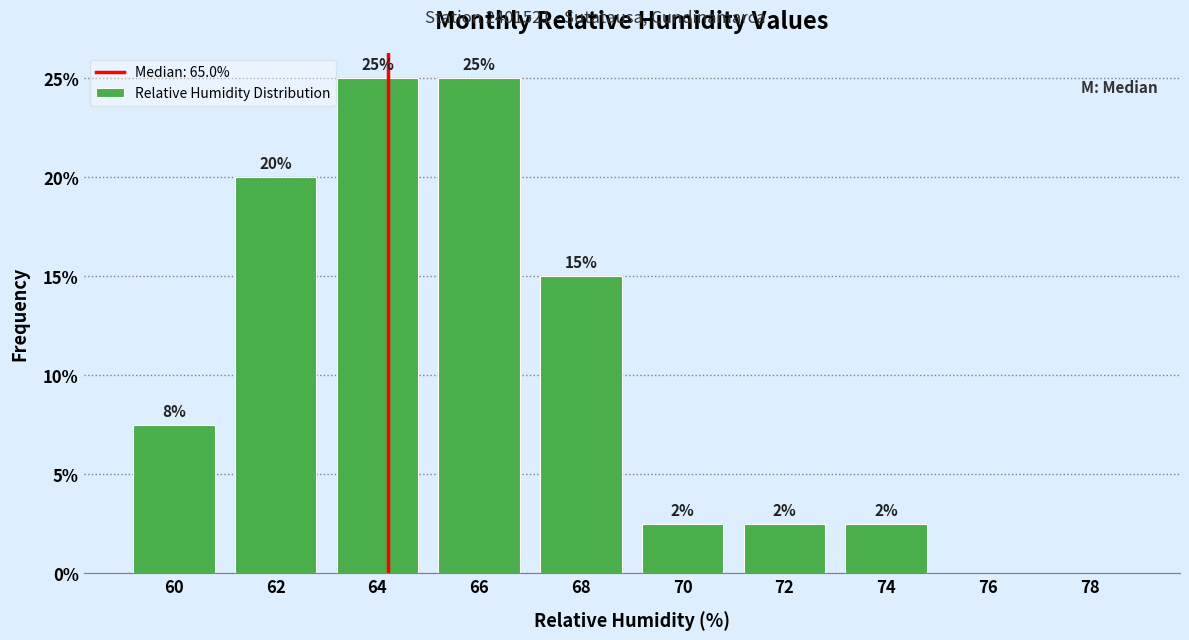

What is the change in value from 68 to 78?

-15.0